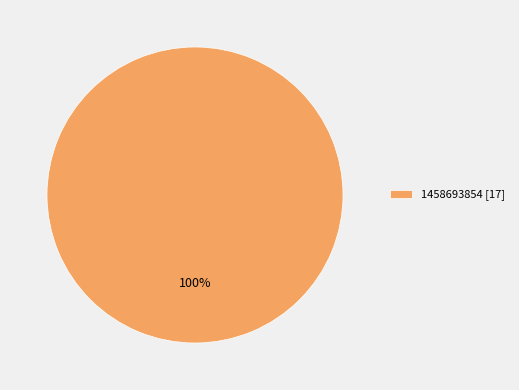

To the nearest percent, what percentage of the pie is 1458693854 [17]?

100%